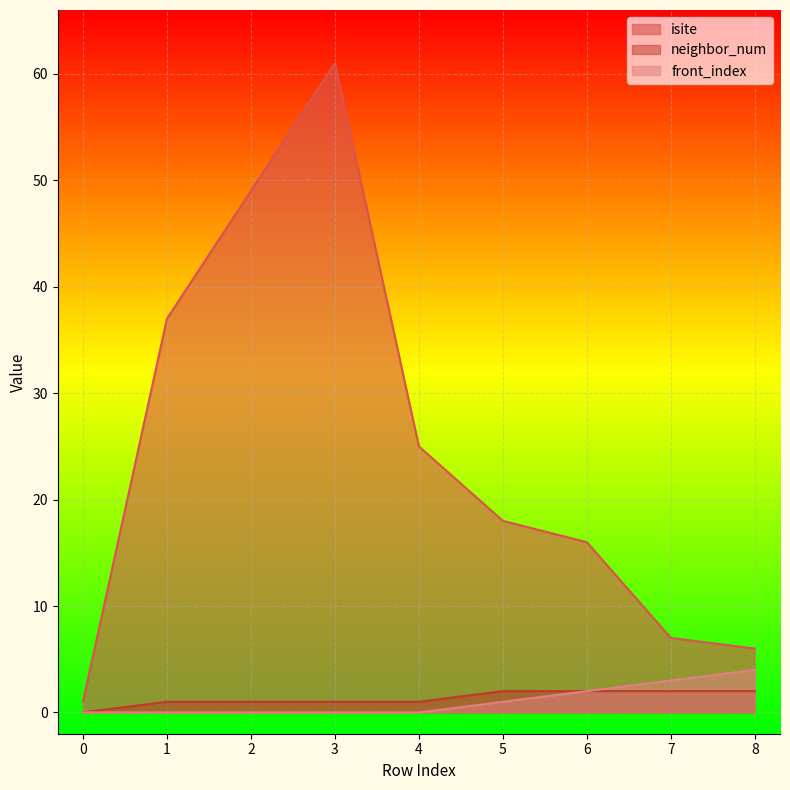

Between 0 and 4, which series saw the biggest shift?

isite